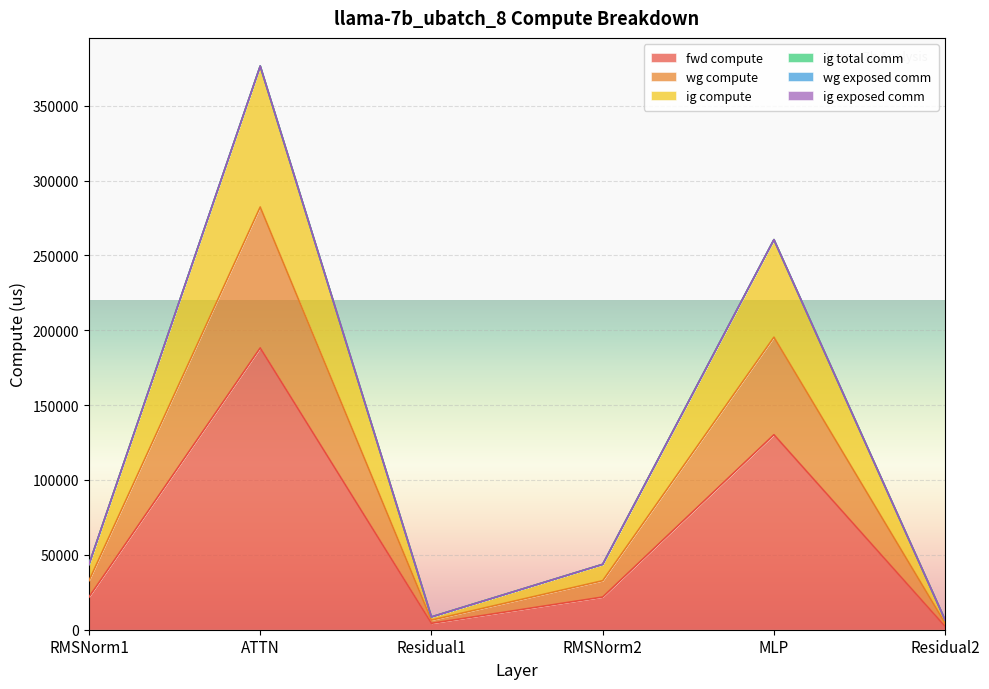

Is it true that fwd compute equals 2137.1 at Residual2?

True